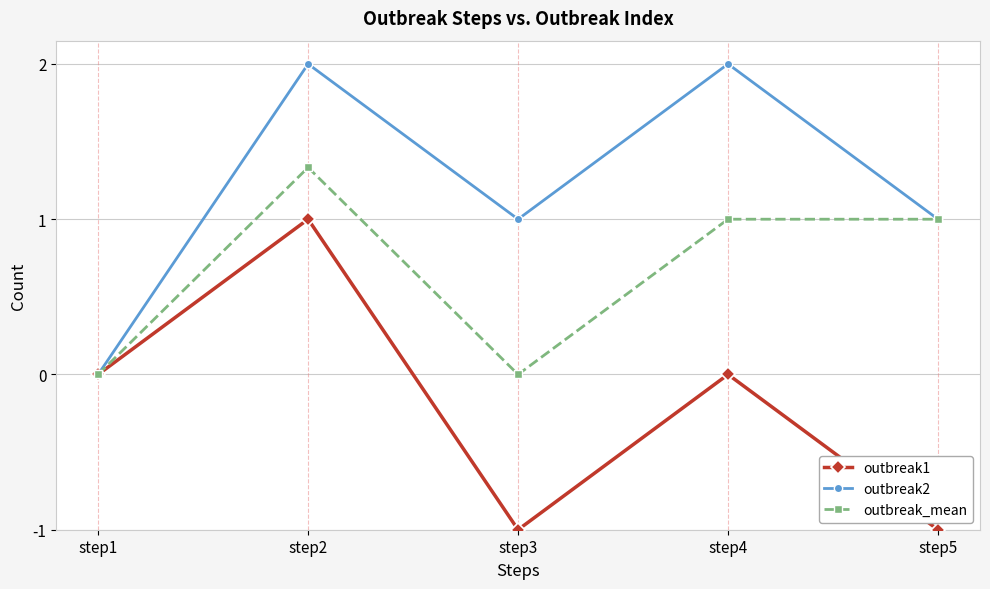

List the series in order of their overall mean, lowest first.

outbreak1, outbreak_mean, outbreak2